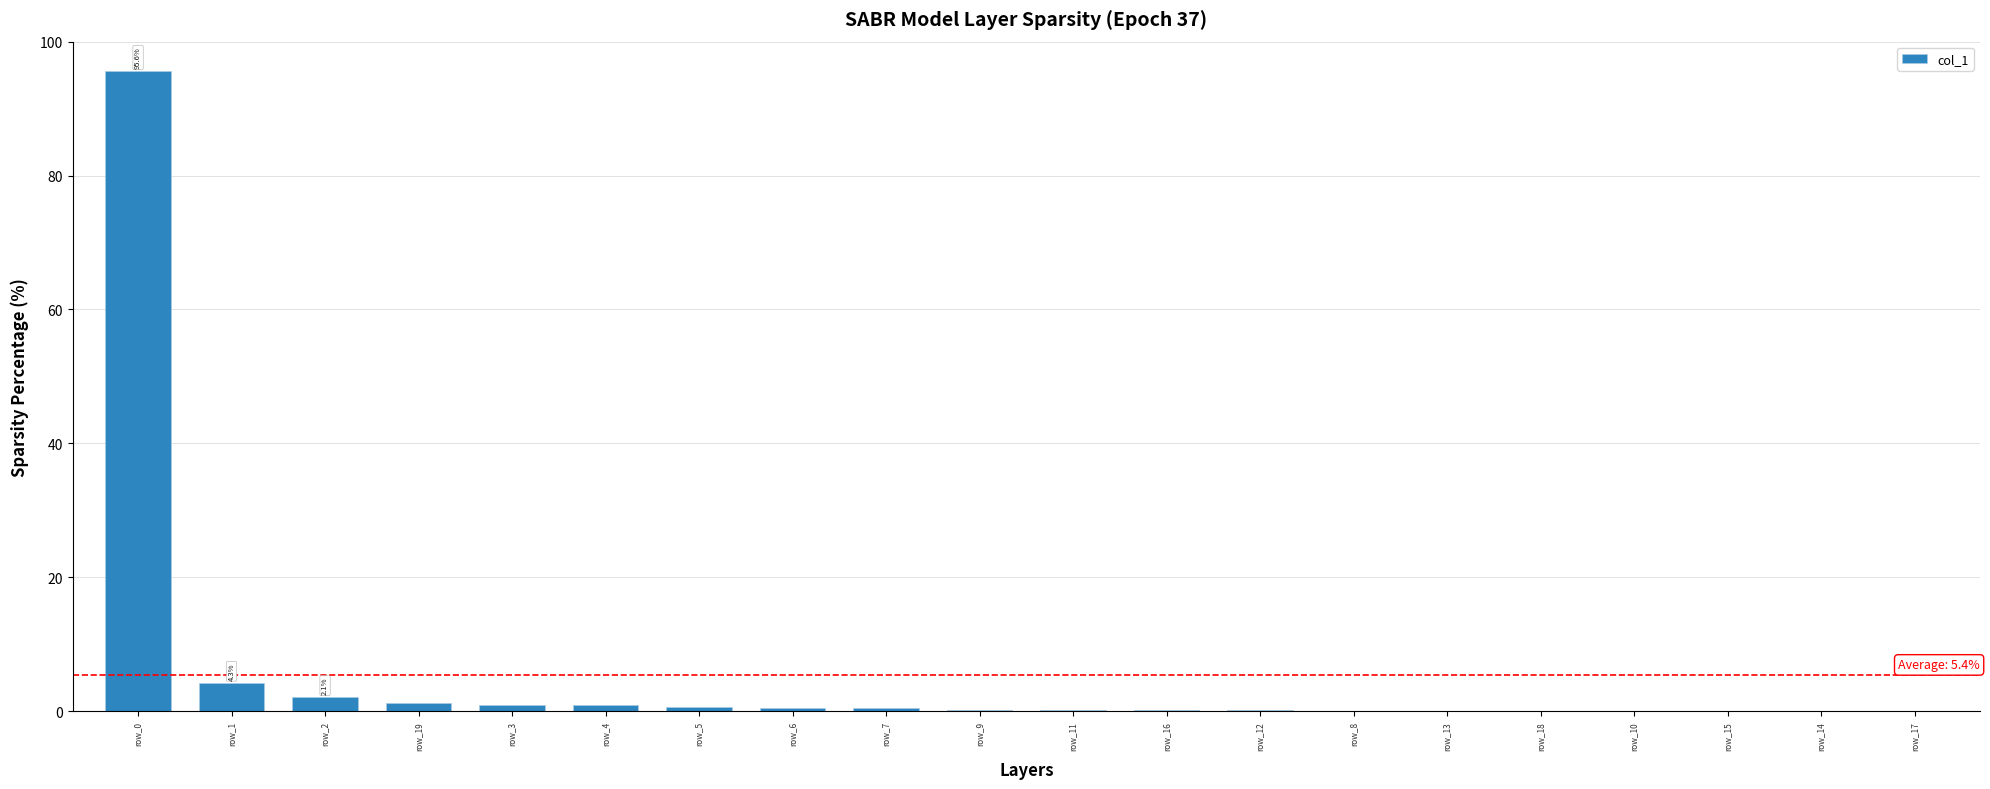

What is the difference between the values at row_15 and row_6?

0.4